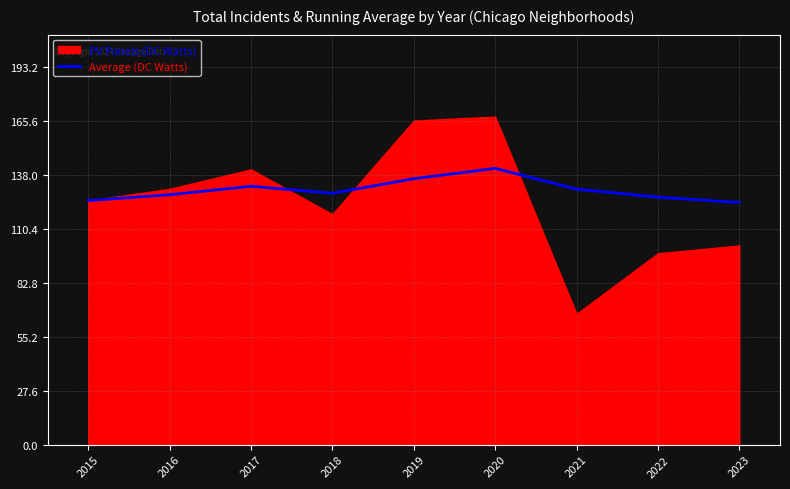

The Average (DC Watts) series shows 43.8 at 2023. True or false?

False